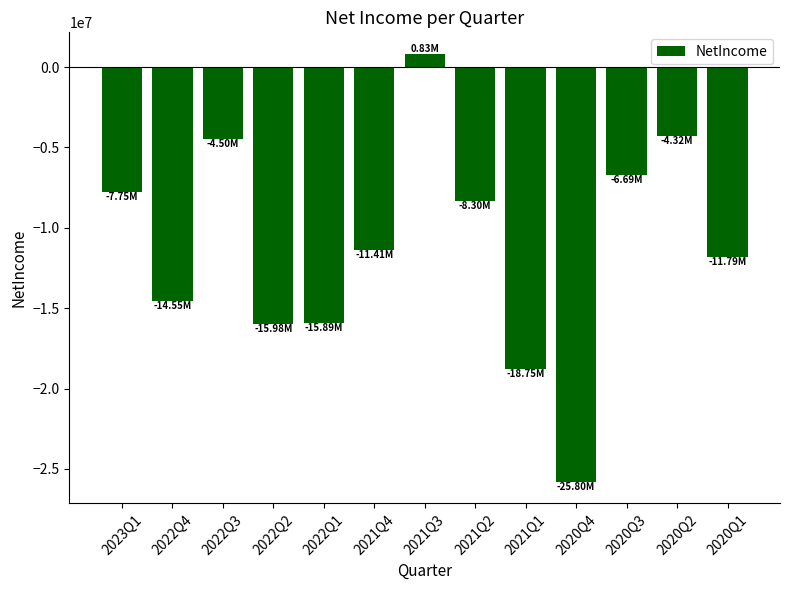

What is the change in value from 2022Q3 to 2020Q1?

-7291000